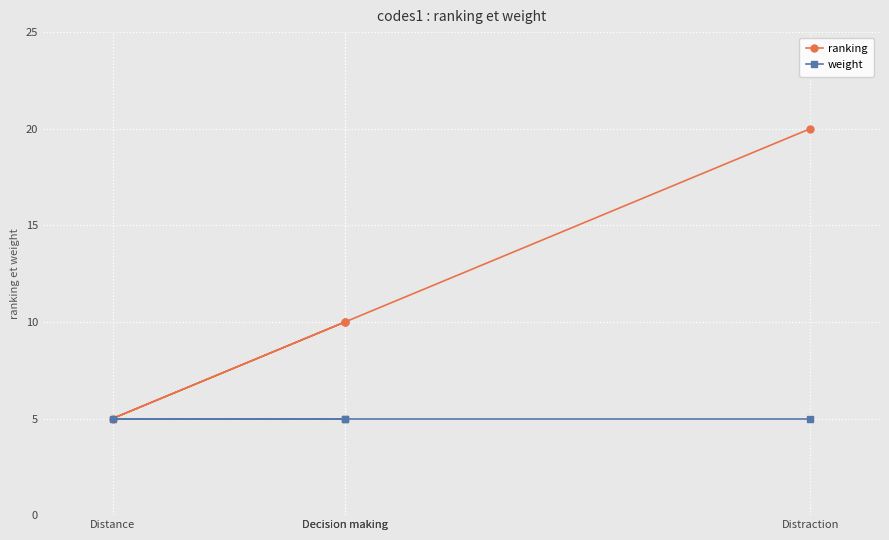

At how many categories does at least one series exceed 18?

1